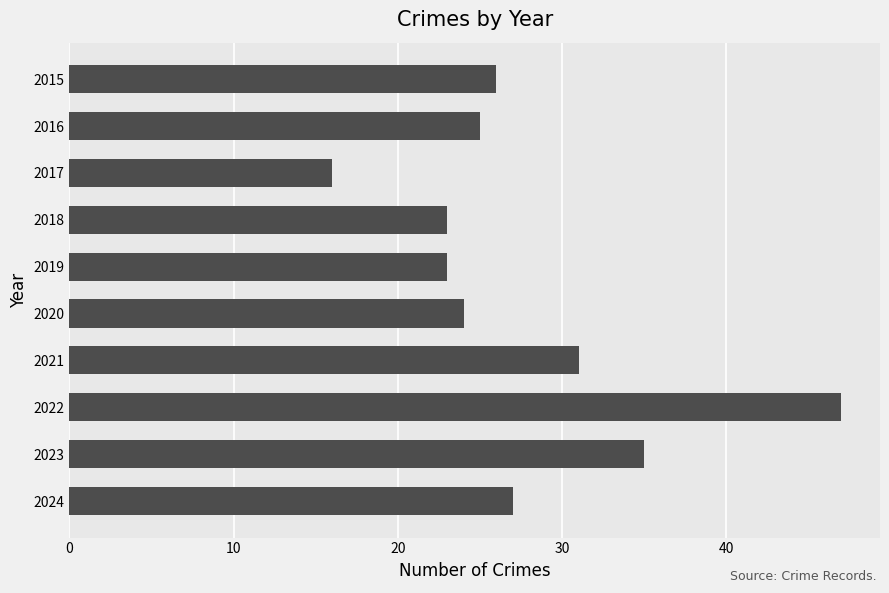

Approximately how many times larger is the value at 2015 compared to 2016?

1.0